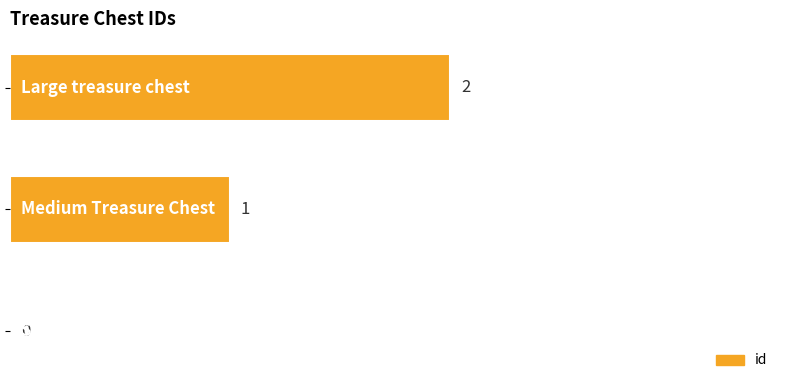

What is the average value?

1